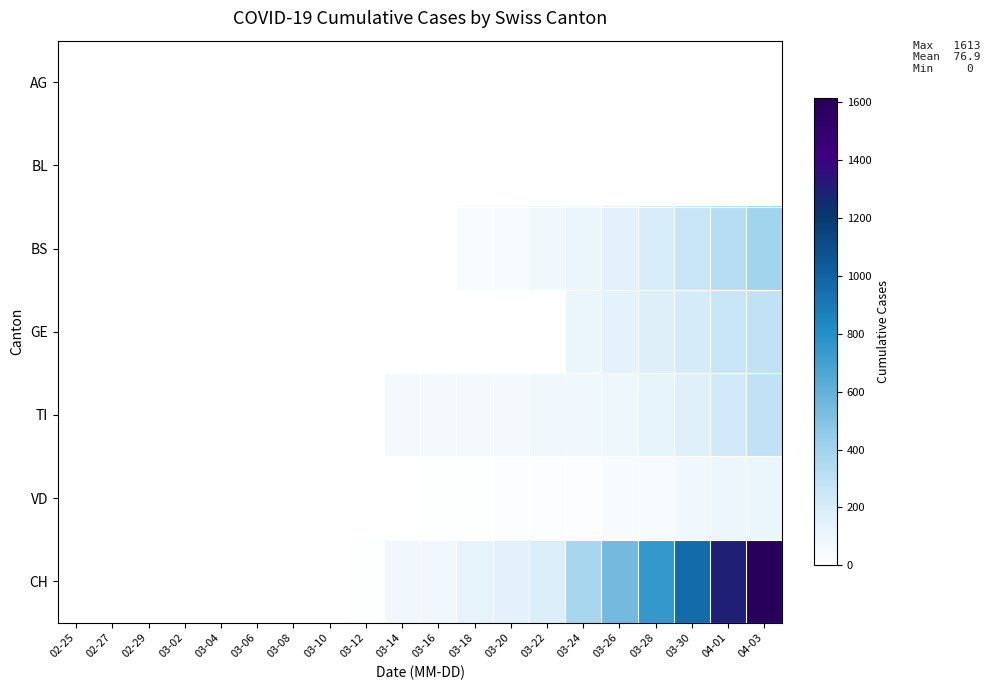

Which series has the largest total across all categories?

CH